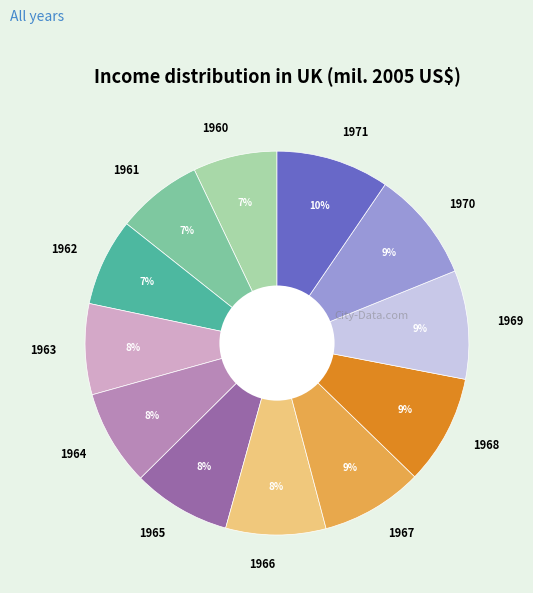

How many slices are in this pie chart?

12